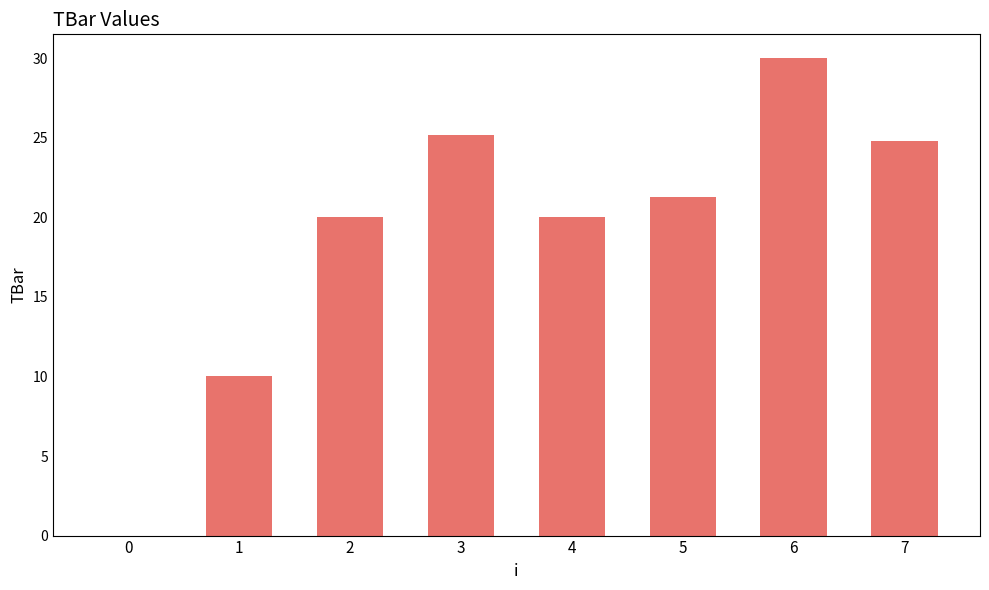

What is the approximate value at 6?

30.0